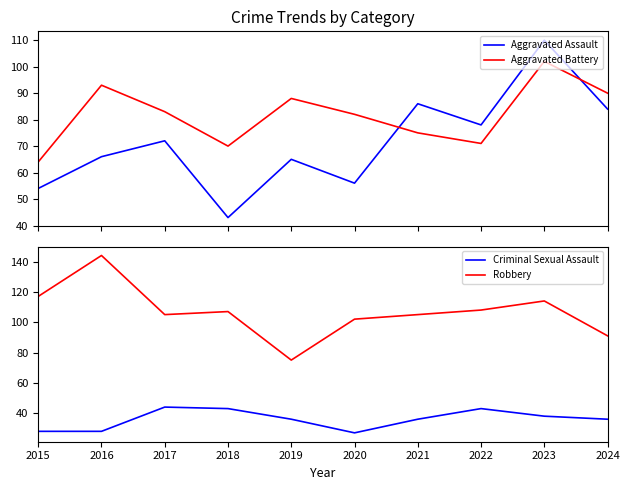

At which label does Aggravated Assault first exceed 72?

2021